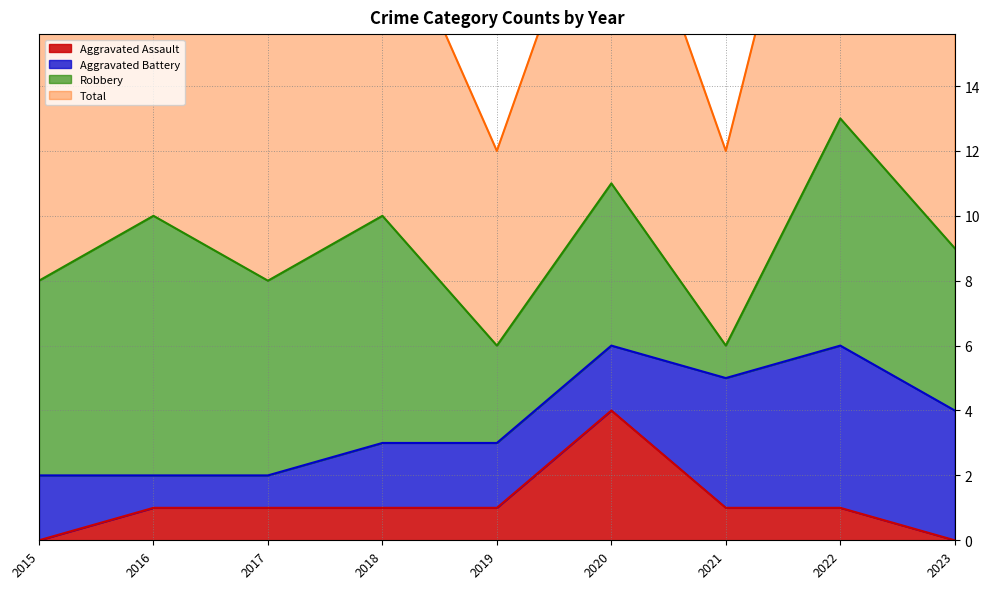

Is it true that Aggravated Assault equals 1 at 2018?

True